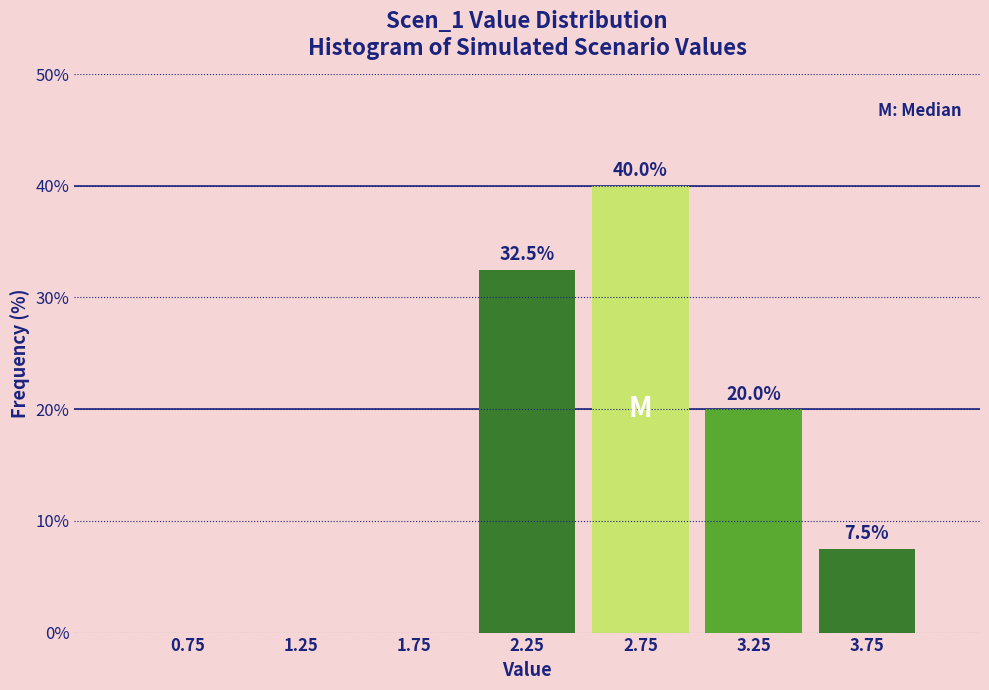

Over which range of the x-axis is the bar tallest?

2.5 to 3.0